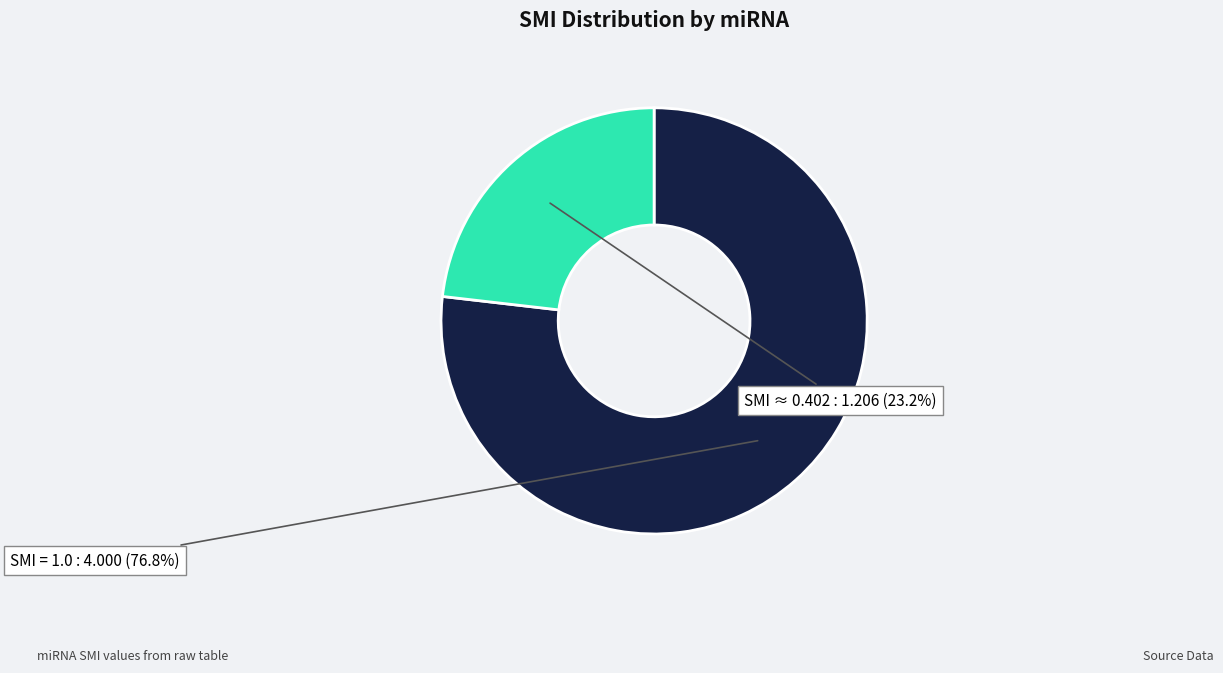

Does any single category account for the majority?

Yes